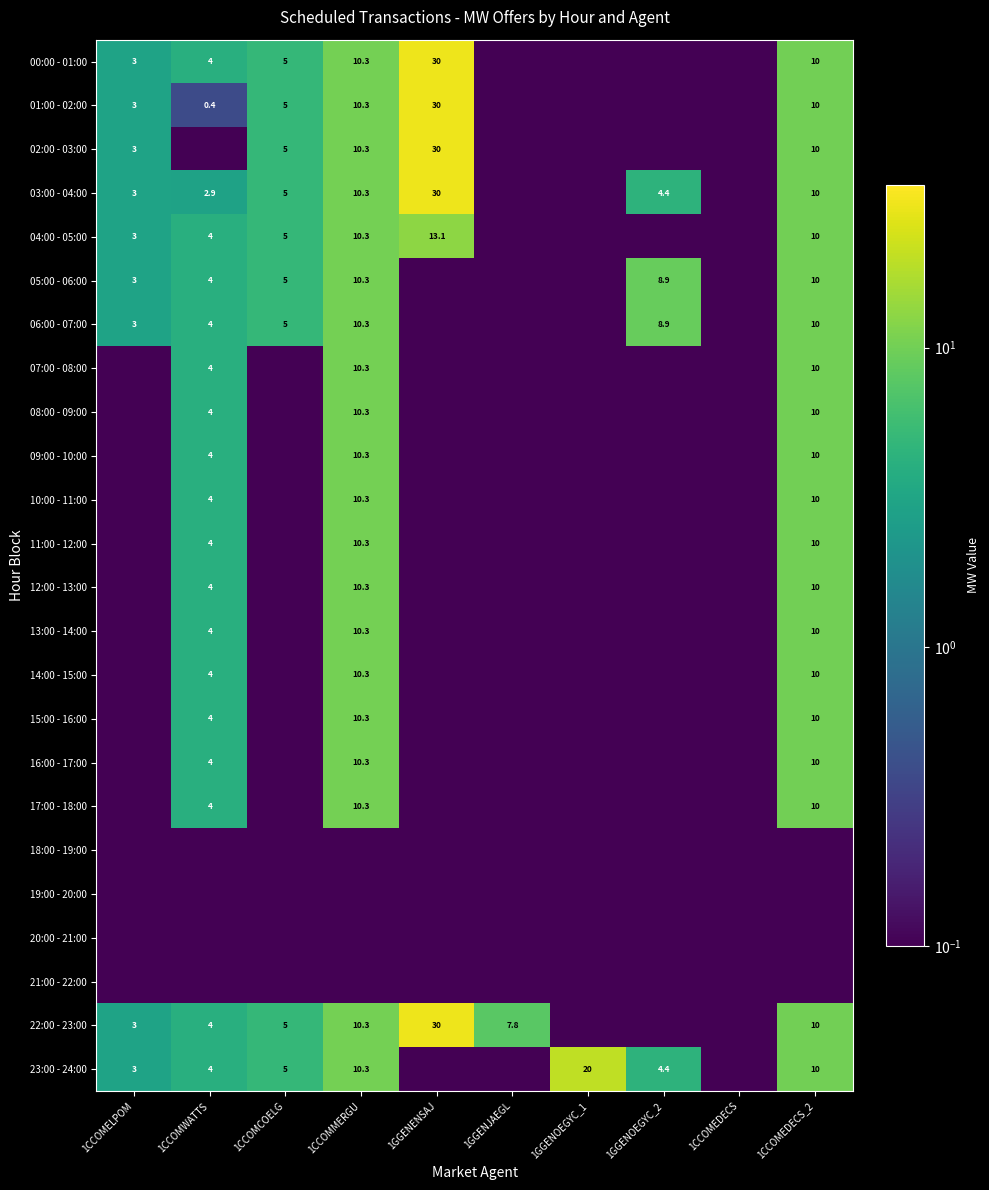

At which category does the chart reach its peak across all series?

1GGENENSAJ